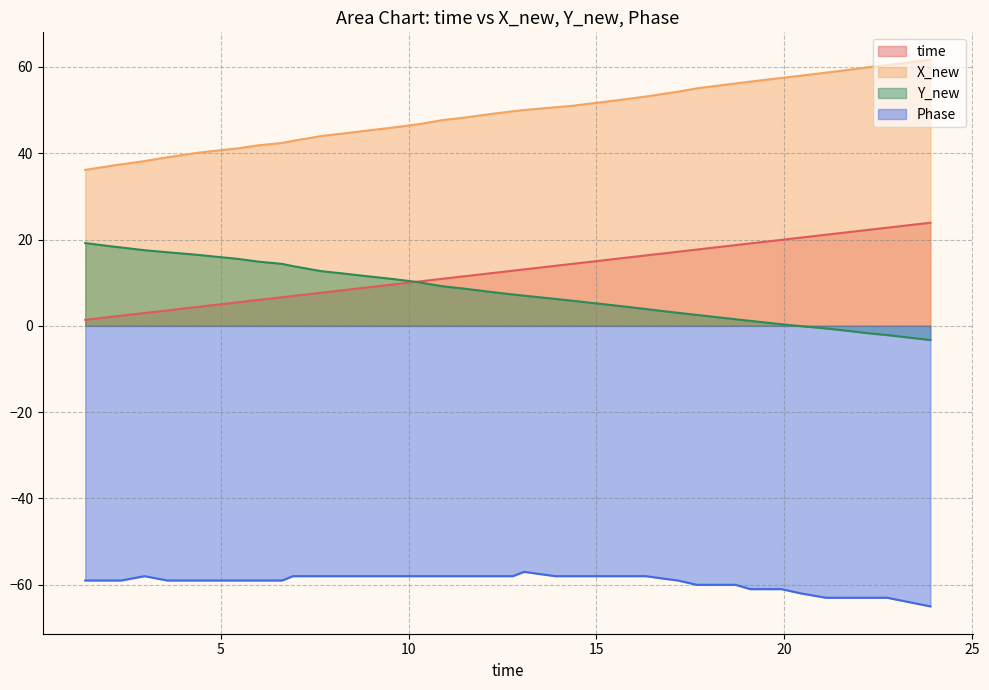

Which series has the largest range (max minus min)?

X_new